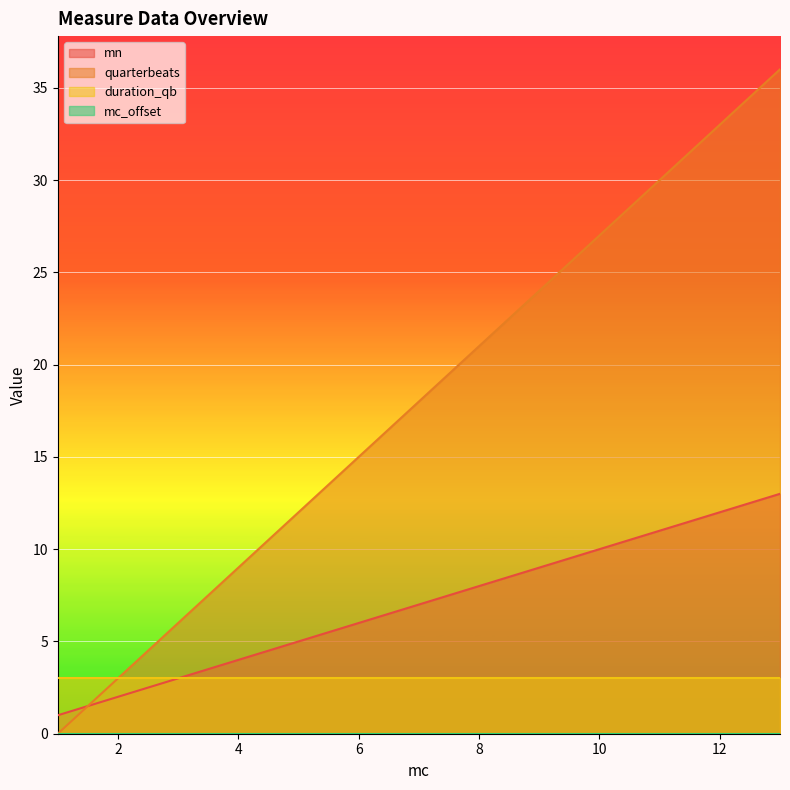

Which series has the largest total across all categories?

quarterbeats